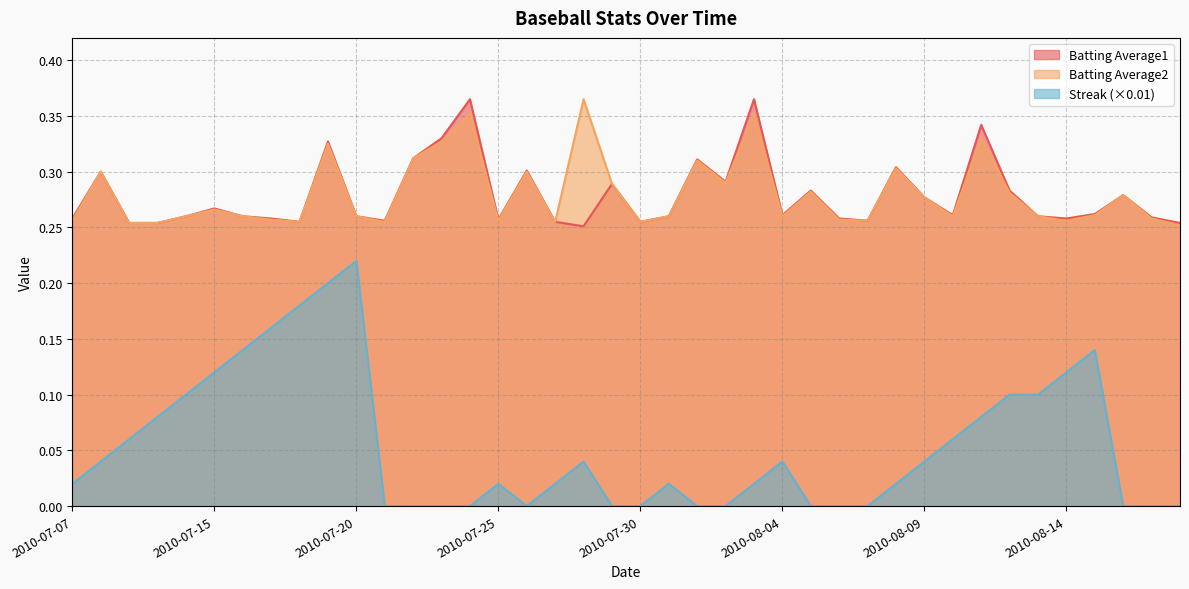

What position from the right is 2010-07-09?

38